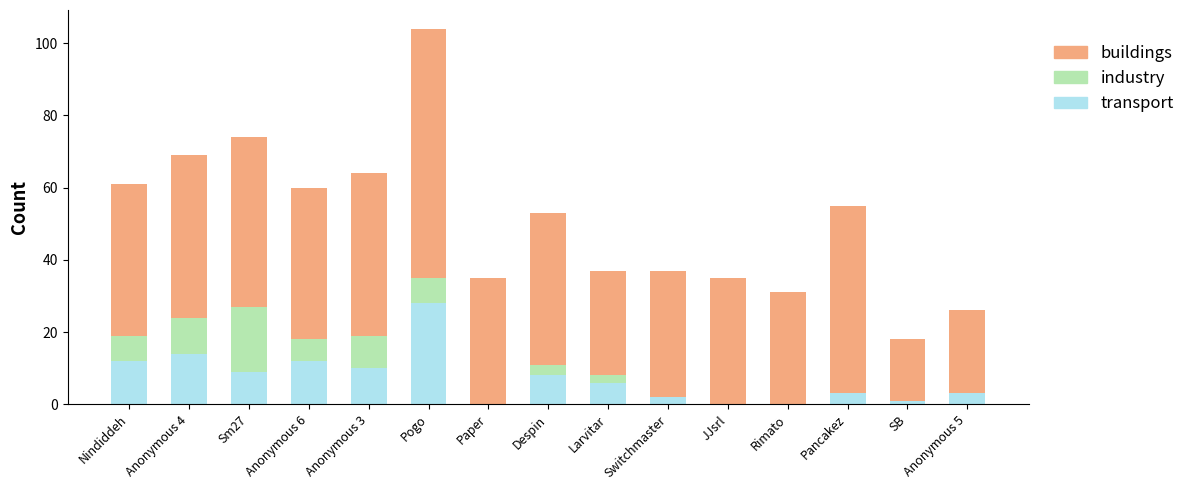

What is the total value across all series at Rimato?

31